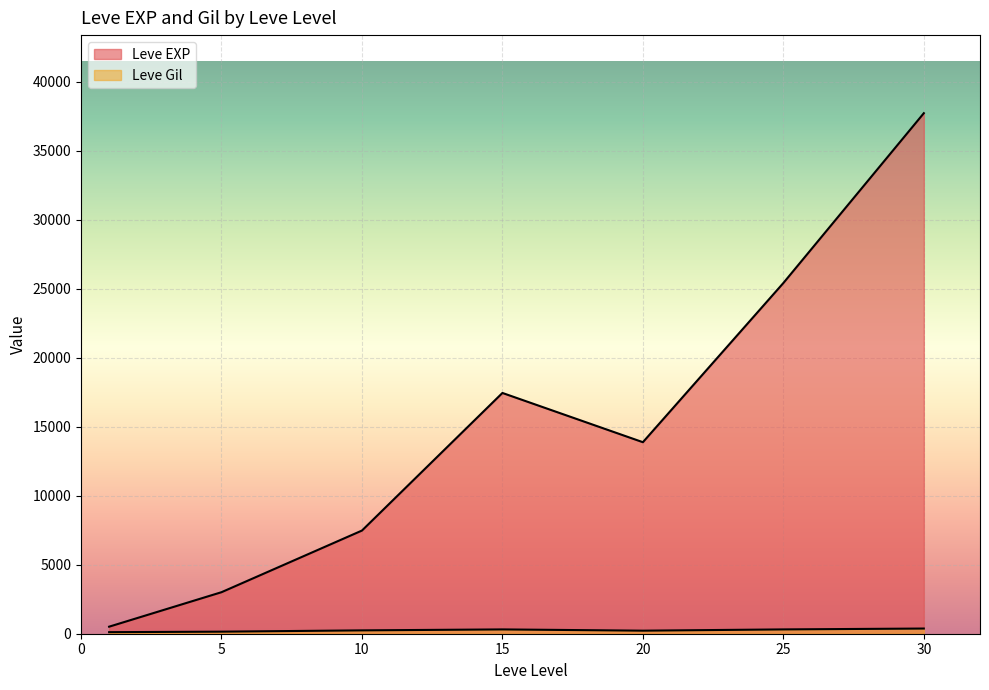

At 1, list the series in order from largest to smallest.

Leve EXP, Leve Gil